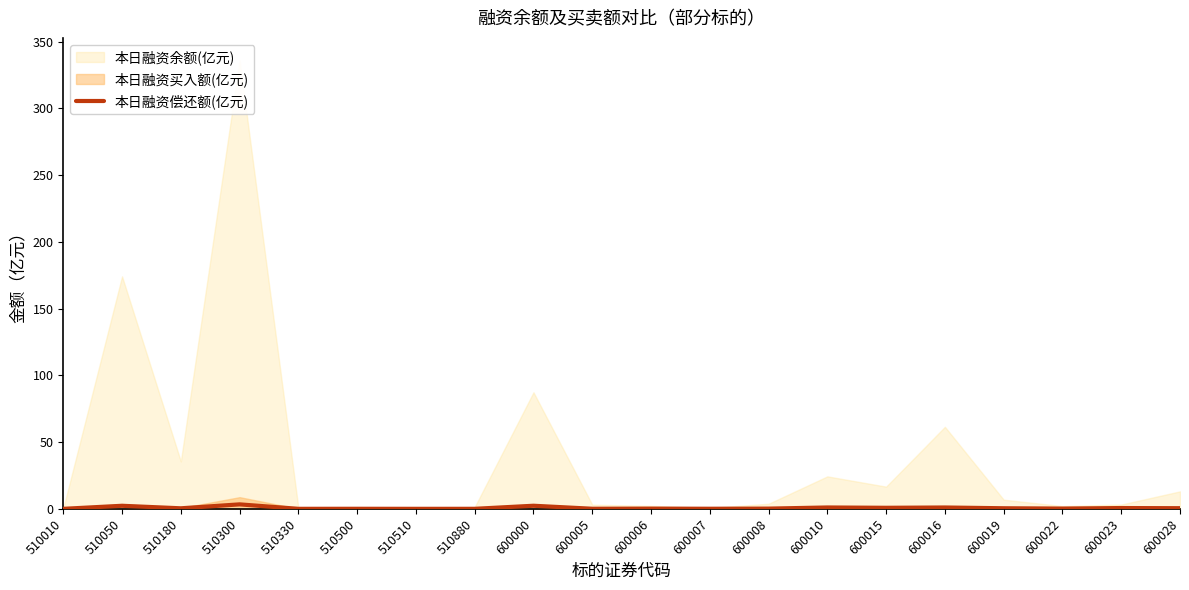

The 本日融资偿还额(亿元) series shows 0.5 at 600028. True or false?

True